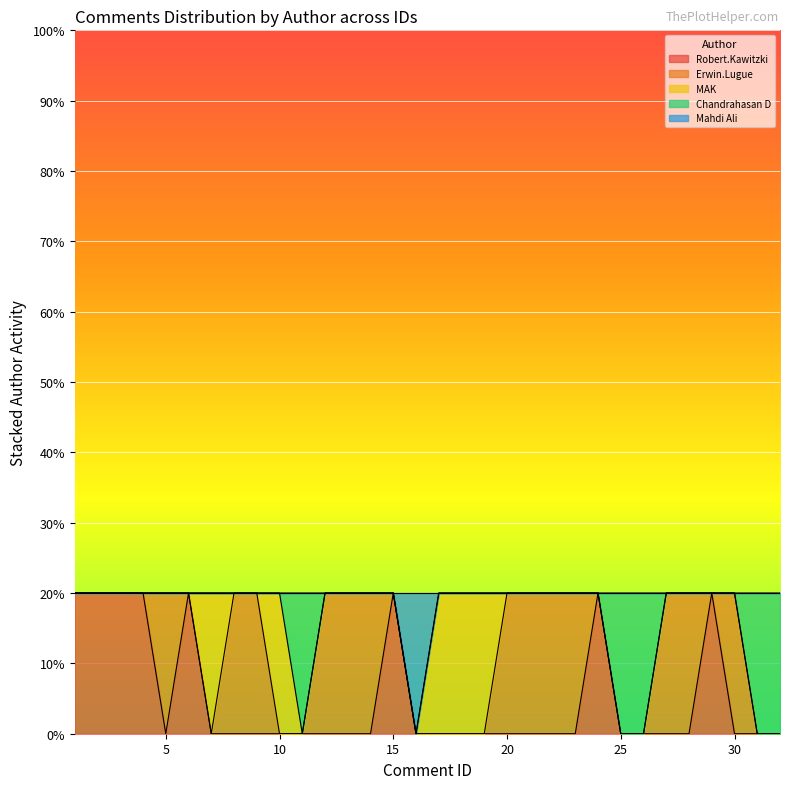

What is the value of the 7th point from the left?

1